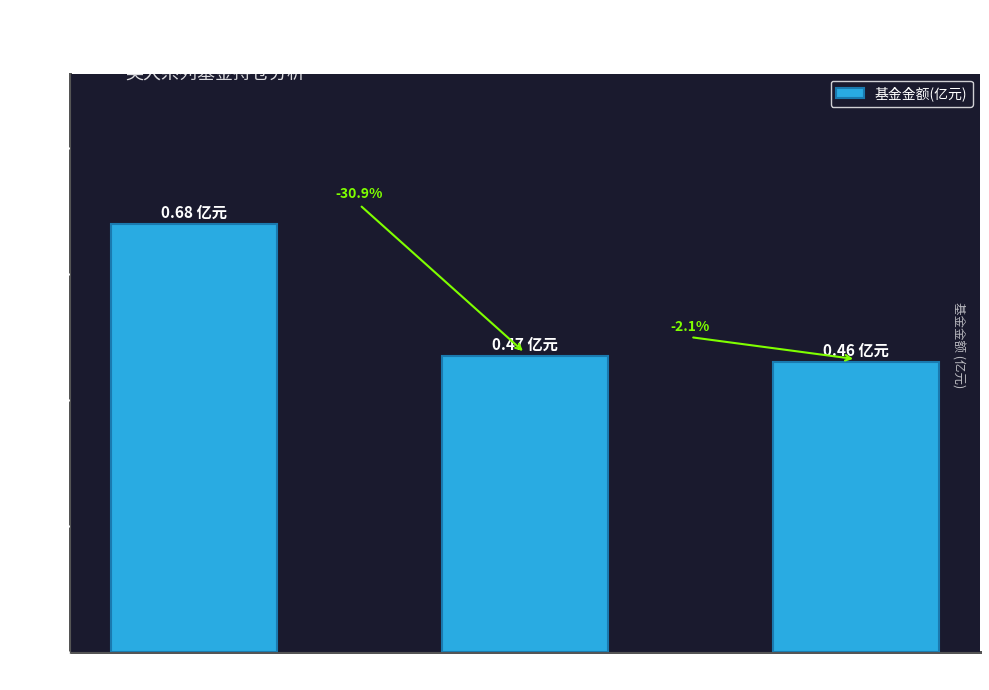

The value at 英大领先回报混合 is 0.7. True or false?

True